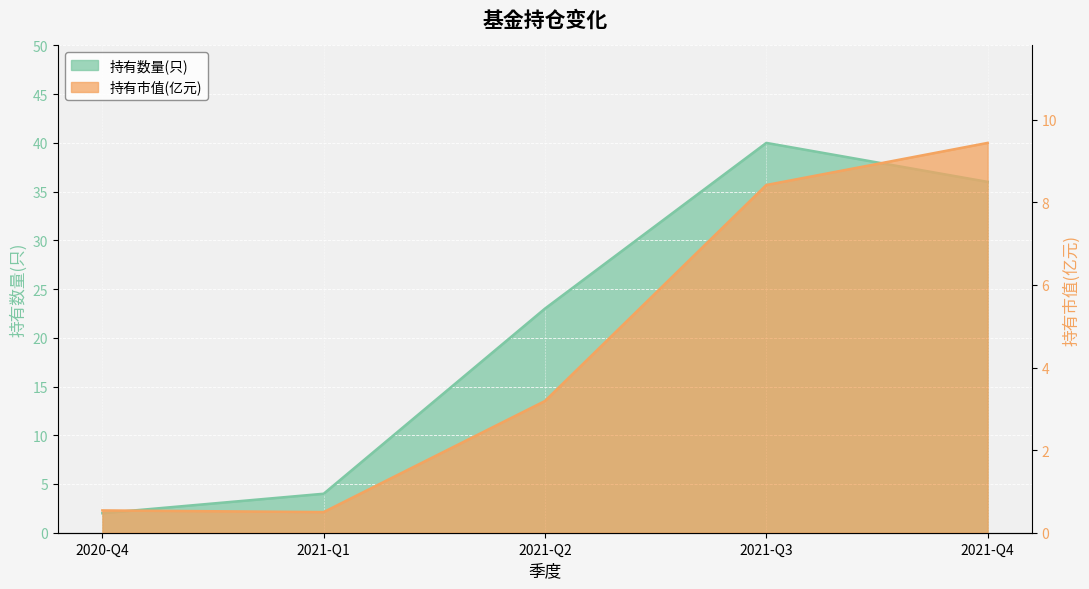

Which series has the largest total across all categories?

持有数量(只)